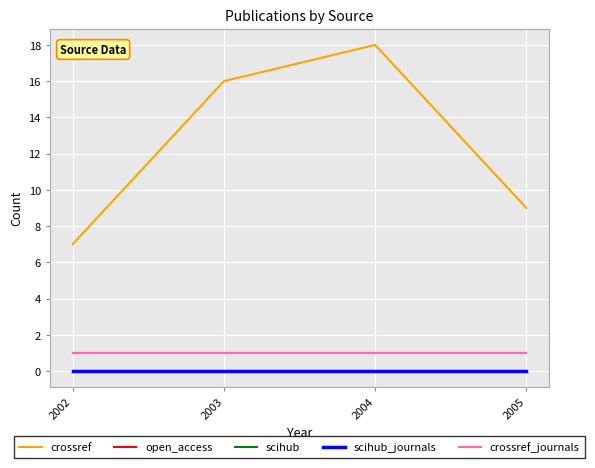

Is this an area chart (filled region under the line)?

No